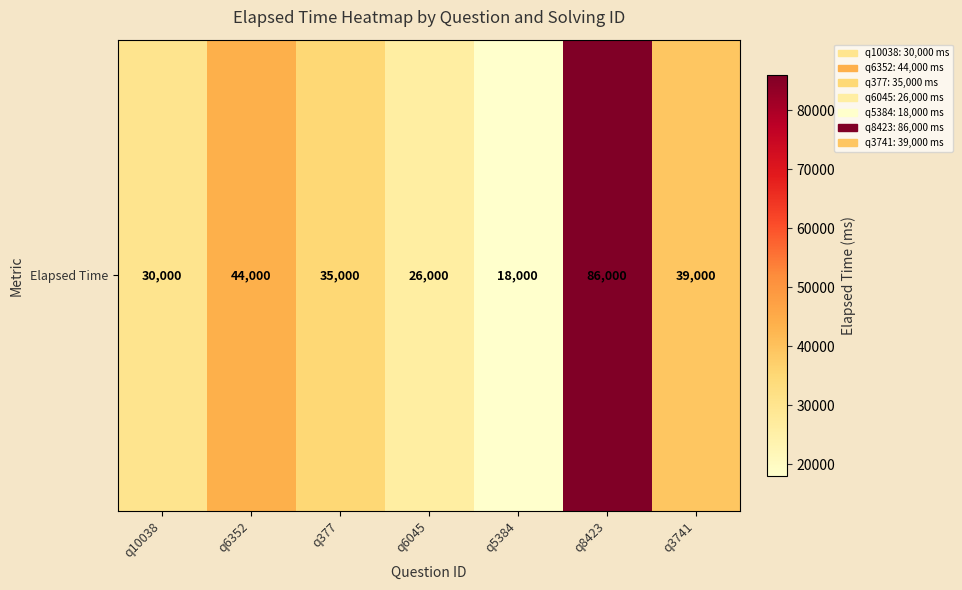

The chart shows a value of 60160 at q6352. True or false?

False